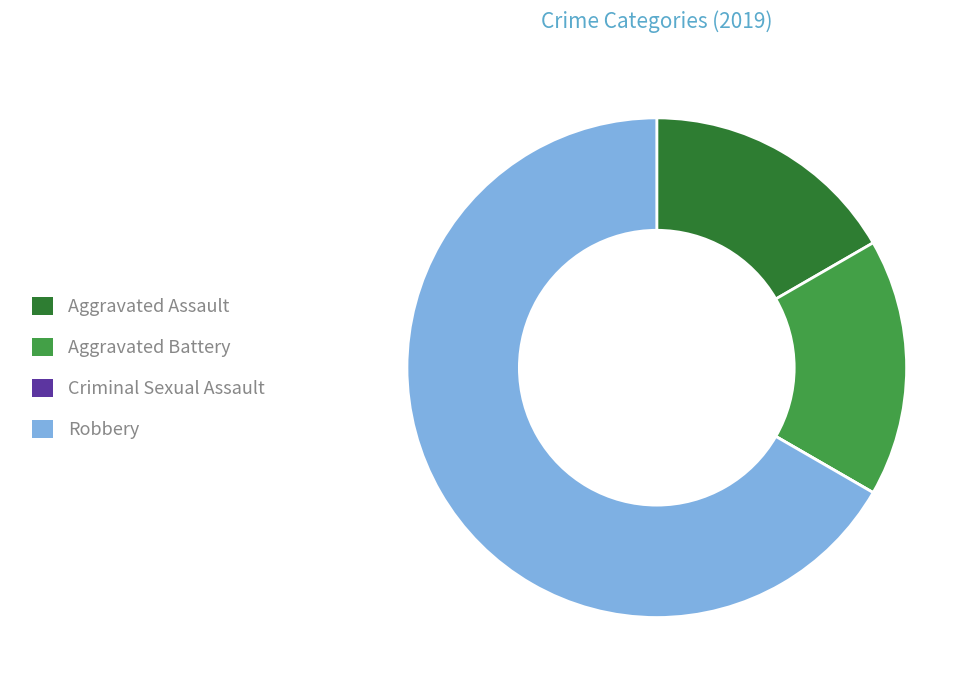

Is the sum of Robbery and Aggravated Assault greater than half?

Yes